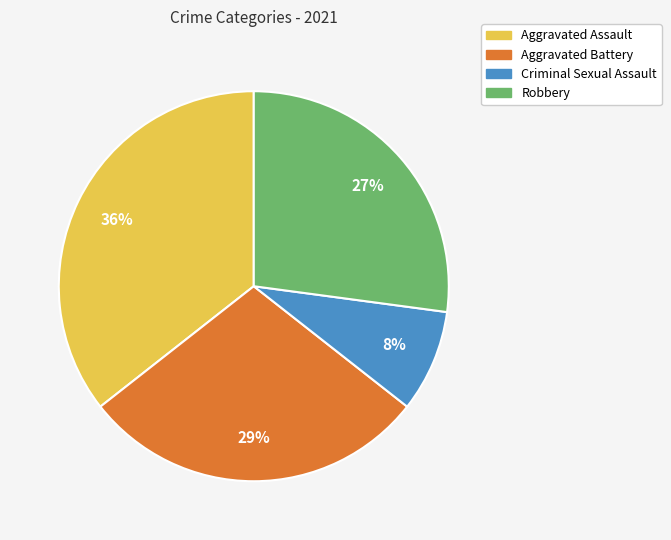

To the nearest percent, what is the average slice percentage?

25%